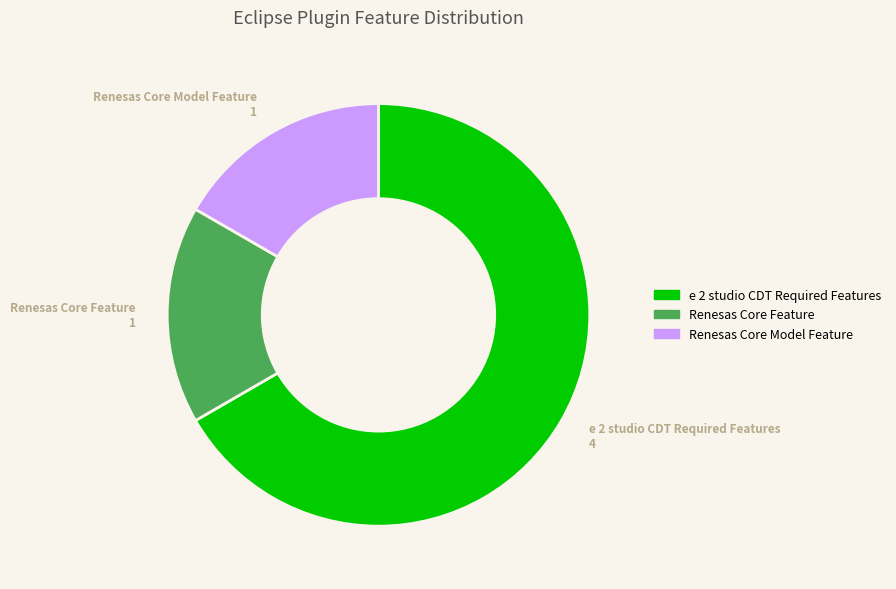

Is there a majority slice in this chart?

Yes